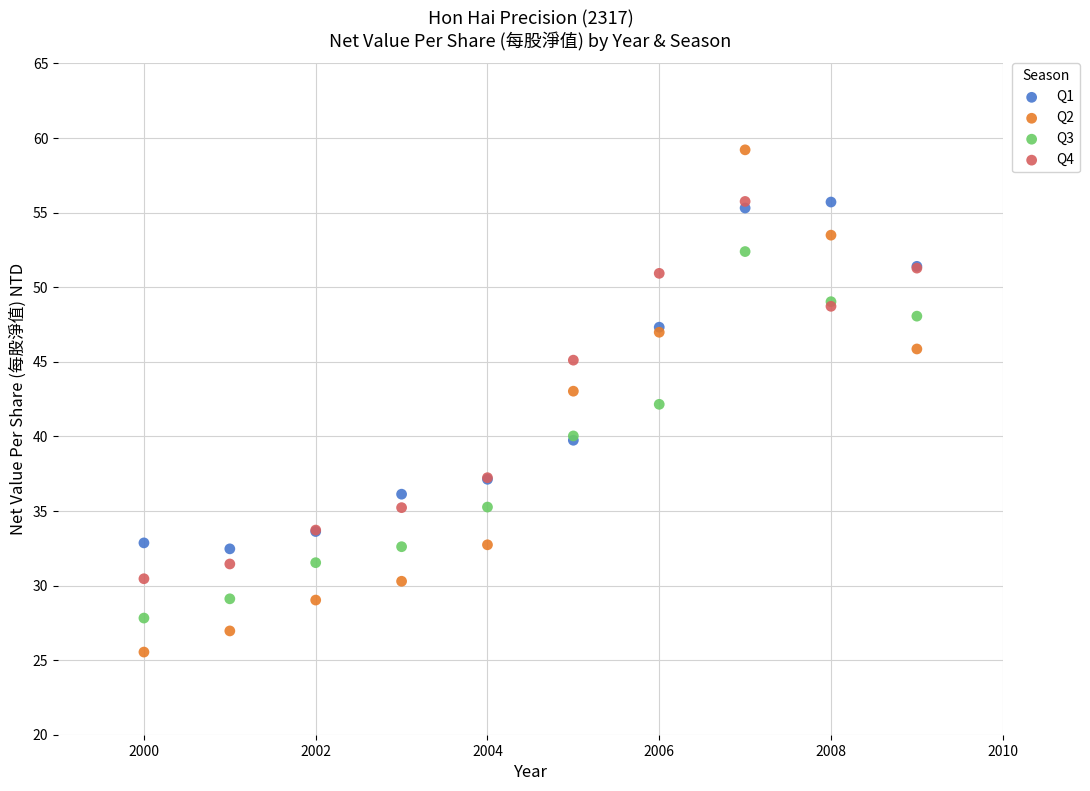

Which series contains the lowest Y value?

Q2